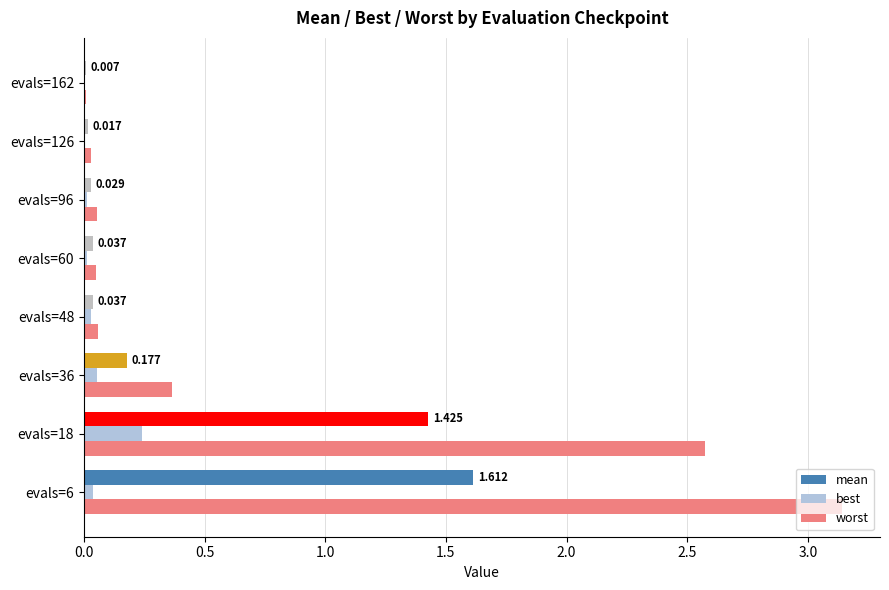

Is the value of worst at evals=6 greater than the value of best at evals=36?

Yes